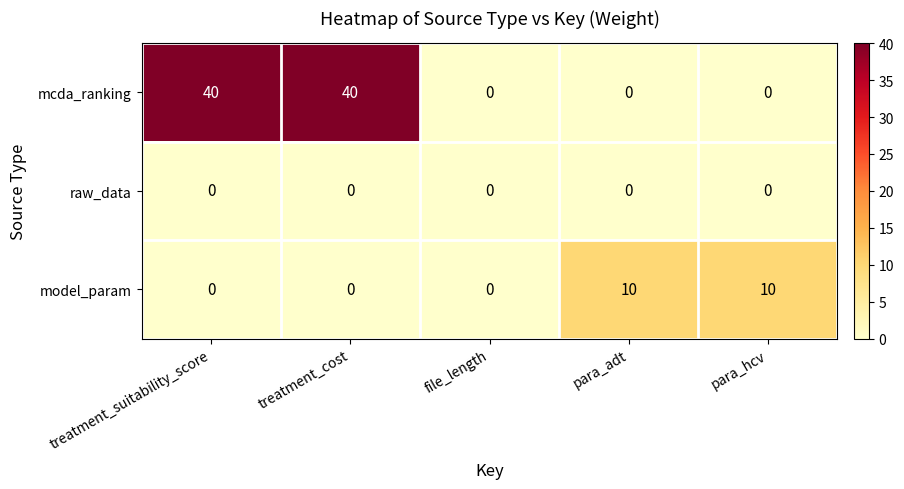

What is the maximum value shown in the chart?

40